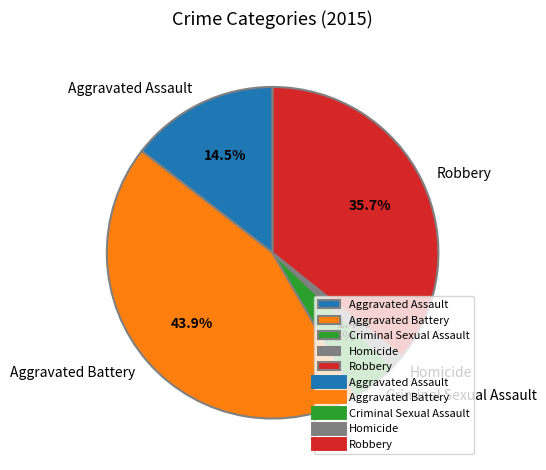

Count the number of slices in the pie.

5